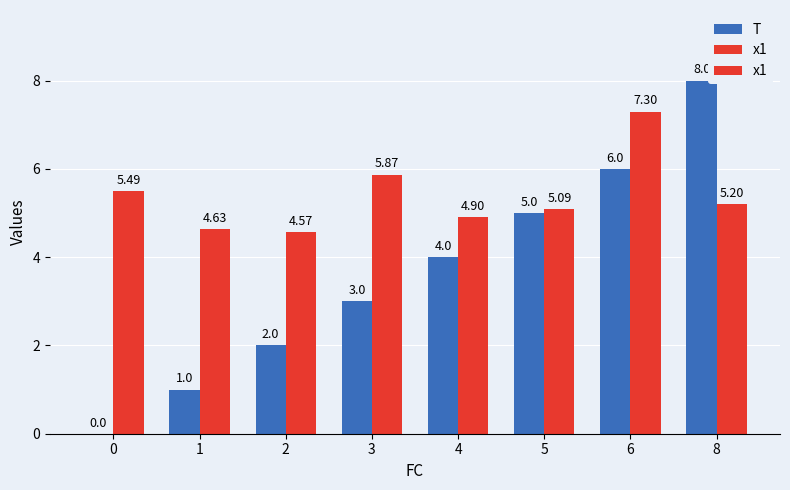

How many data points does each series have?

8